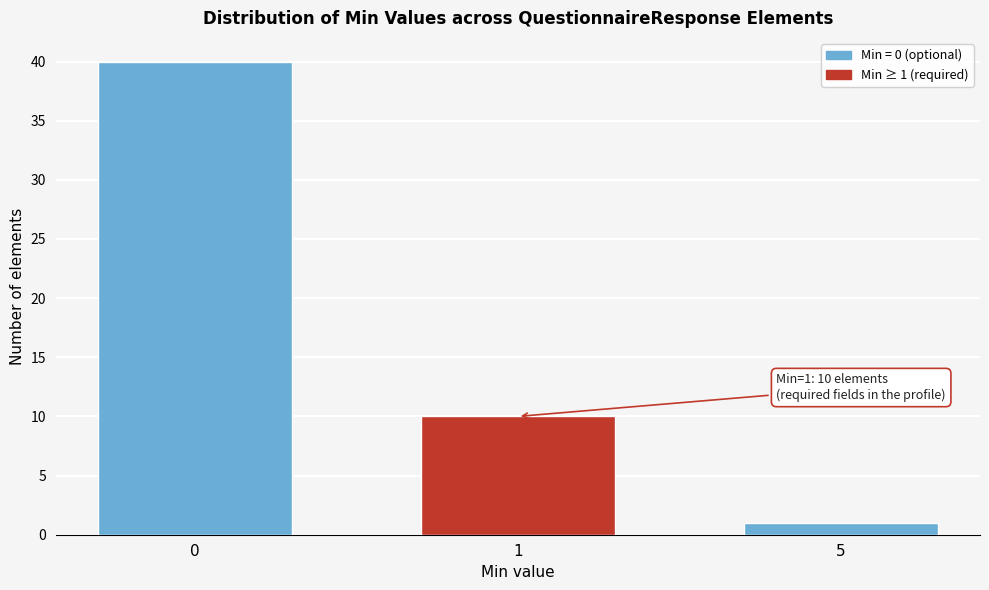

Reading right to left, what are all the values shown in this chart?

5=1	1=10	0=40